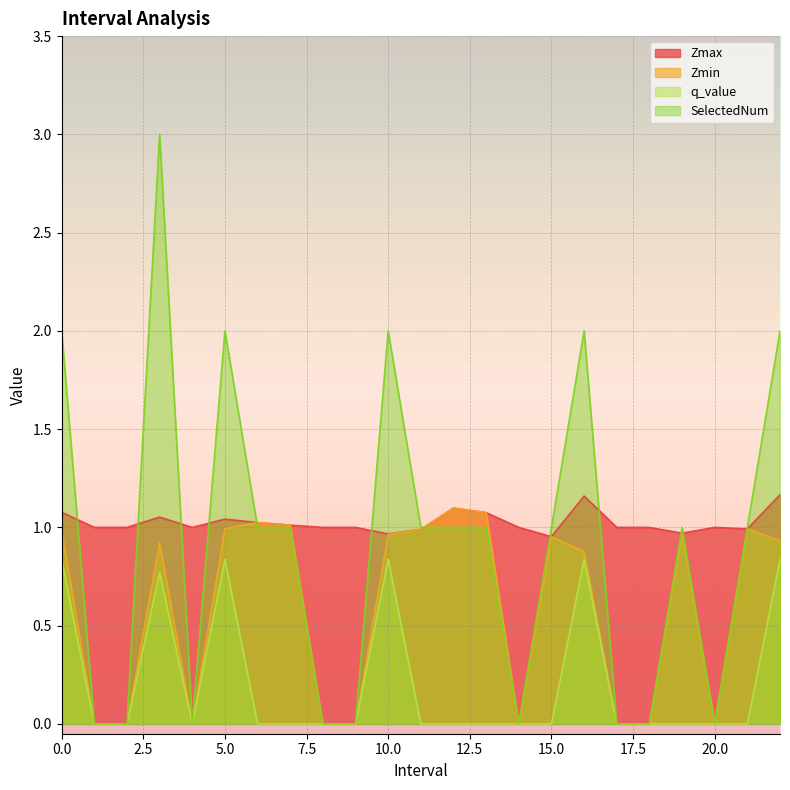

Which series has the widest spread of values?

SelectedNum